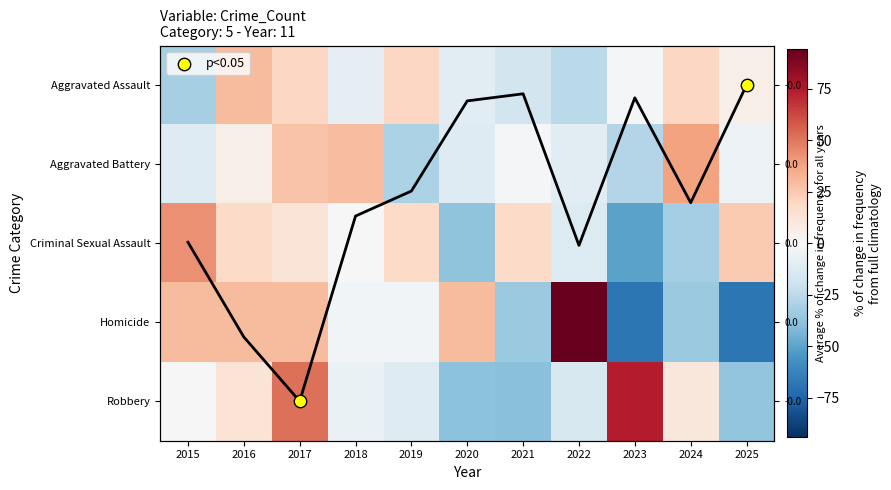

Reading right to left, what are all the values shown in this chart?

Aggravated Assault: 5.3	19.5	-0.7	-25.0	-16.9	-10.9	19.5	-8.8	19.5	29.7	-31.1
Aggravated Battery: -5.8	38.0	-27.7	-10.2	-1.4	-12.4	-29.9	29.3	27.1	5.2	-12.4
Criminal Sexual Assault: 24.3	-31.6	-50.3	-13.0	18.1	-37.9	18.1	-0.6	11.9	18.1	42.9
Homicide: -67.6	-35.3	-67.6	94.1	-35.3	29.4	-2.9	-2.9	29.4	29.4	29.4
Robbery: -37.4	10.4	74.1	-15.1	-39.5	-38.4	-11.9	-6.6	51.8	12.5	-0.2